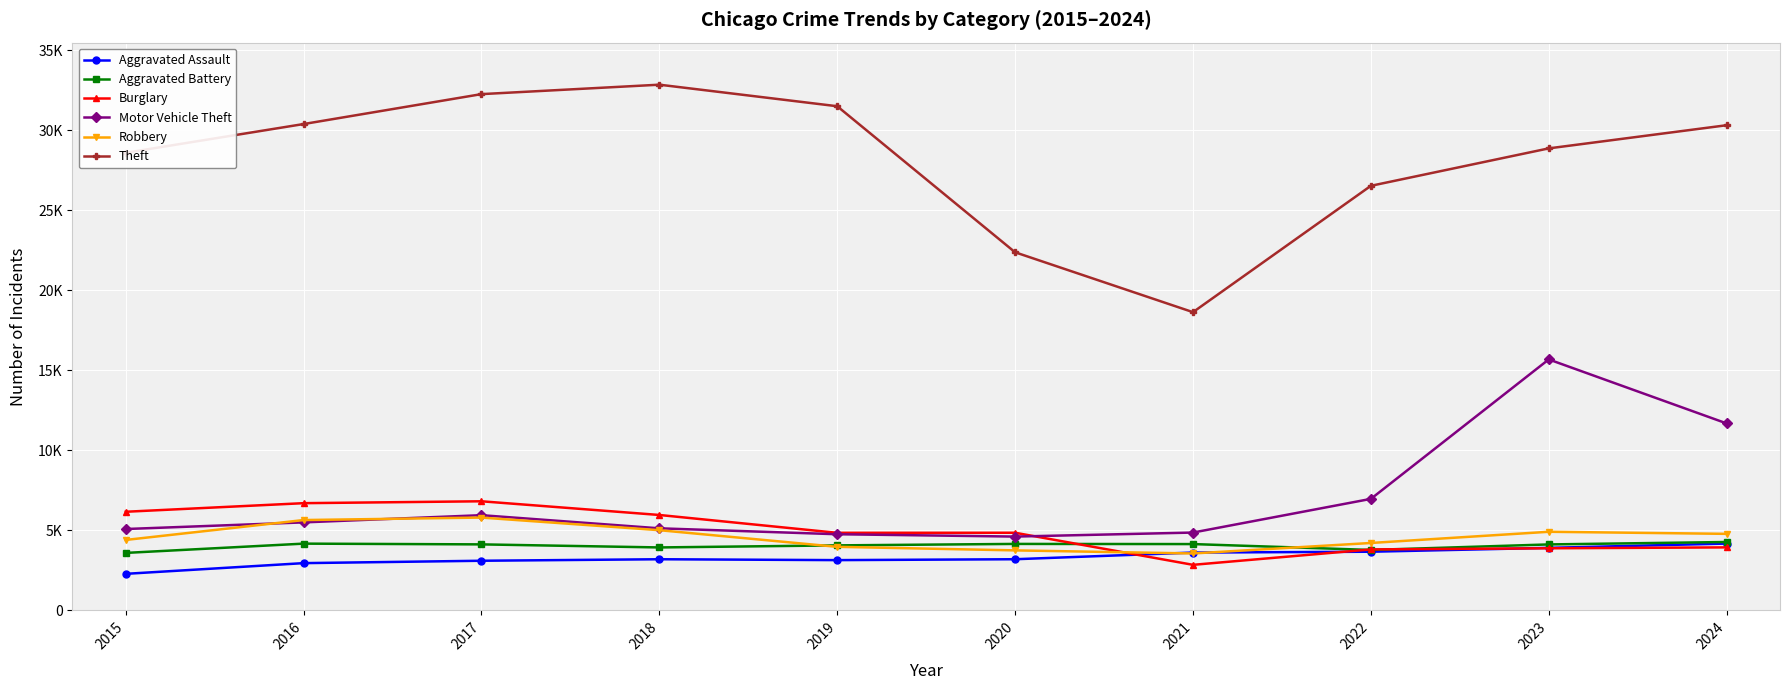

Rank the categories by Motor Vehicle Theft value from lowest to highest.

2020, 2019, 2021, 2015, 2018, 2016, 2017, 2022, 2024, 2023